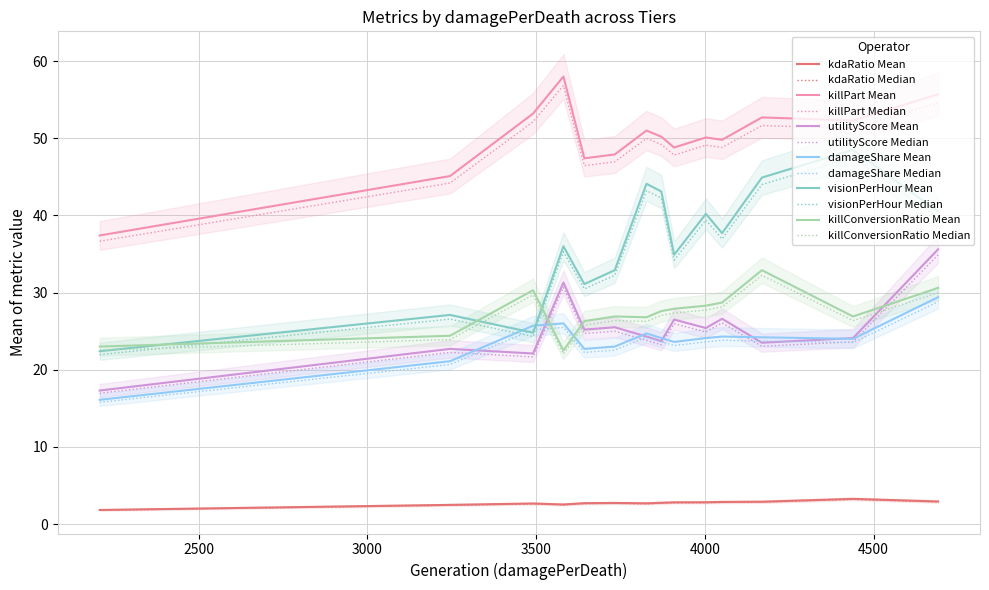

Rank the series by their maximum value, from highest to lowest.

killPart, visionPerHour, utilityScore, killConversionRatio, damageShare, kdaRatio